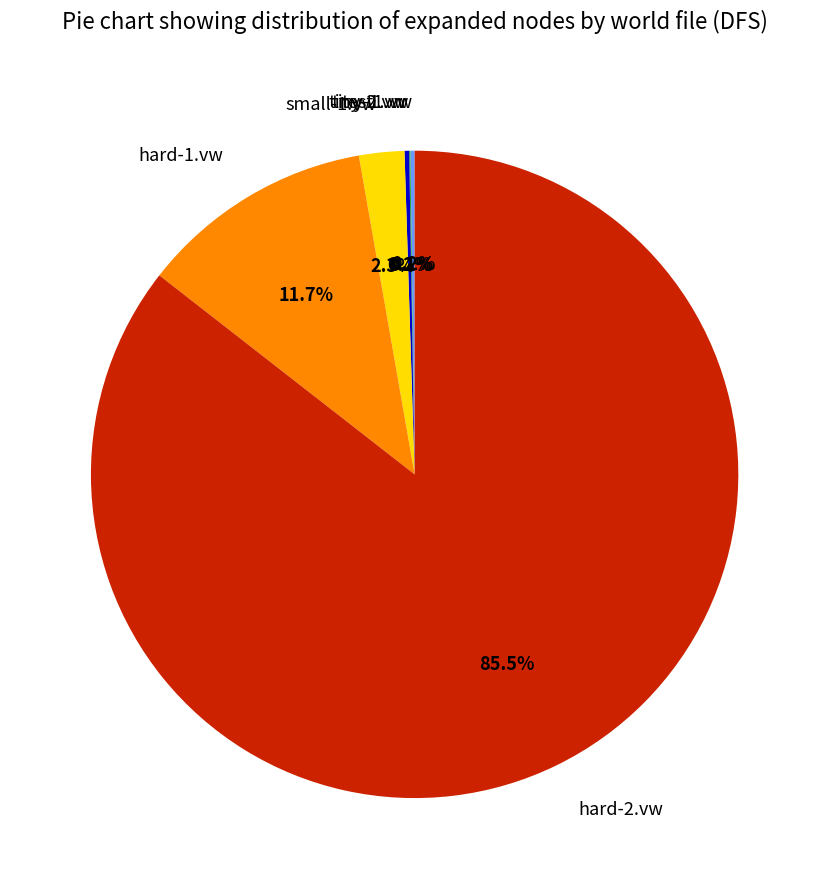

To the nearest percent, what portion does hard-1.vw represent?

12%